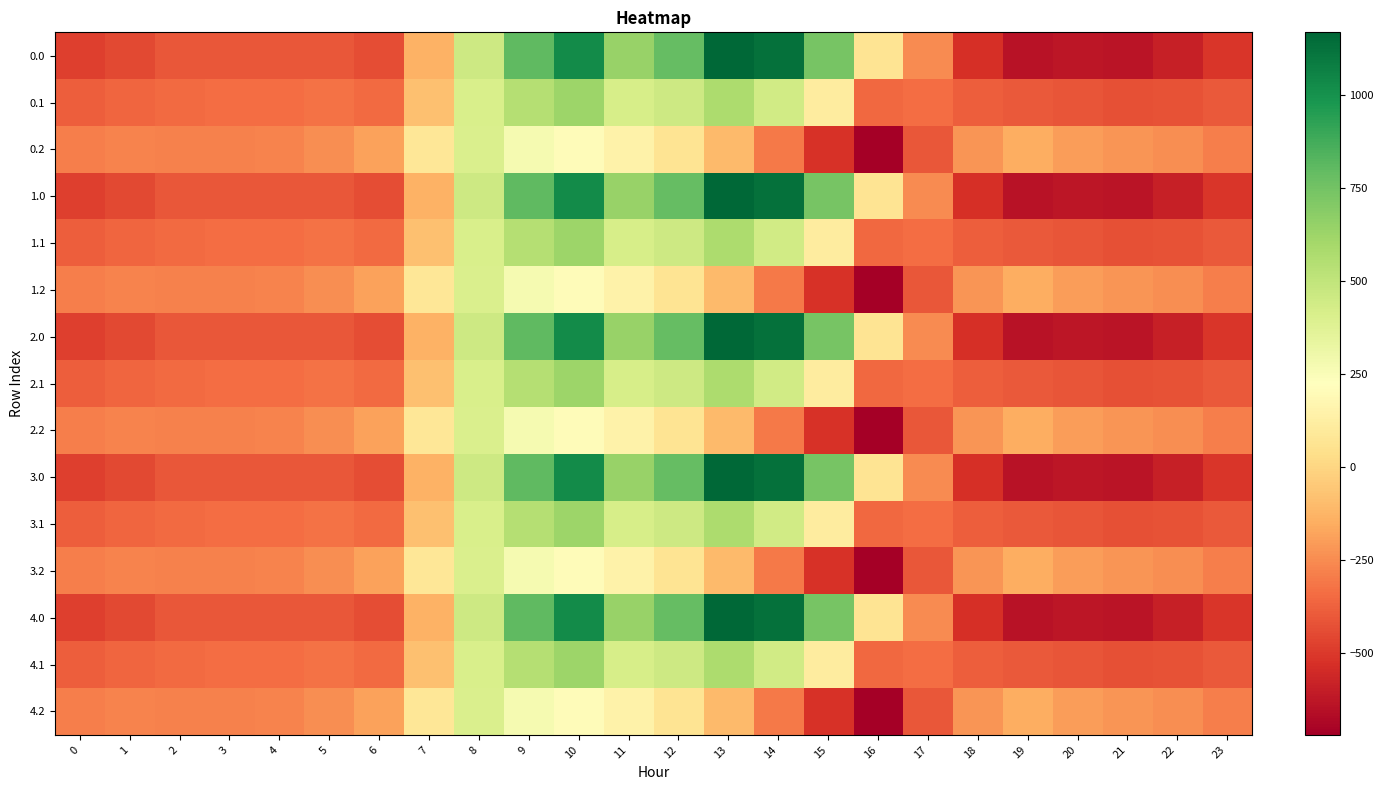

Rank the series by their maximum value, from highest to lowest.

0.0, 1.0, 2.0, 3.0, 4.0, 0.1, 1.1, 2.1, 3.1, 4.1, 0.2, 1.2, 2.2, 3.2, 4.2